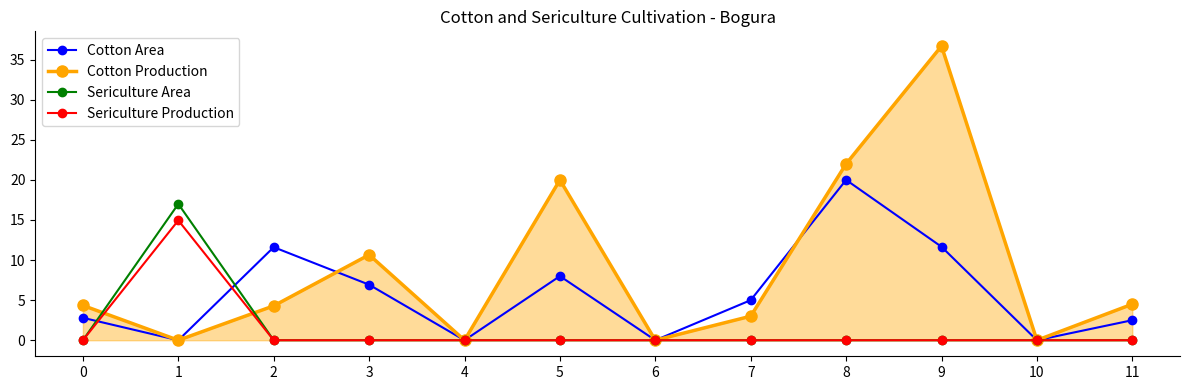

True or false: Cotton Area and Cotton Production intersect in this chart.

True